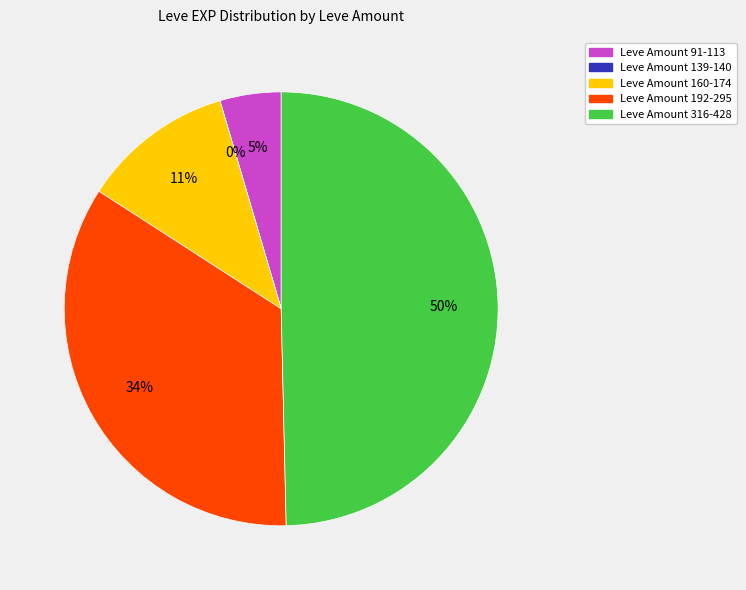

To the nearest percent, what is the average slice percentage?

20%